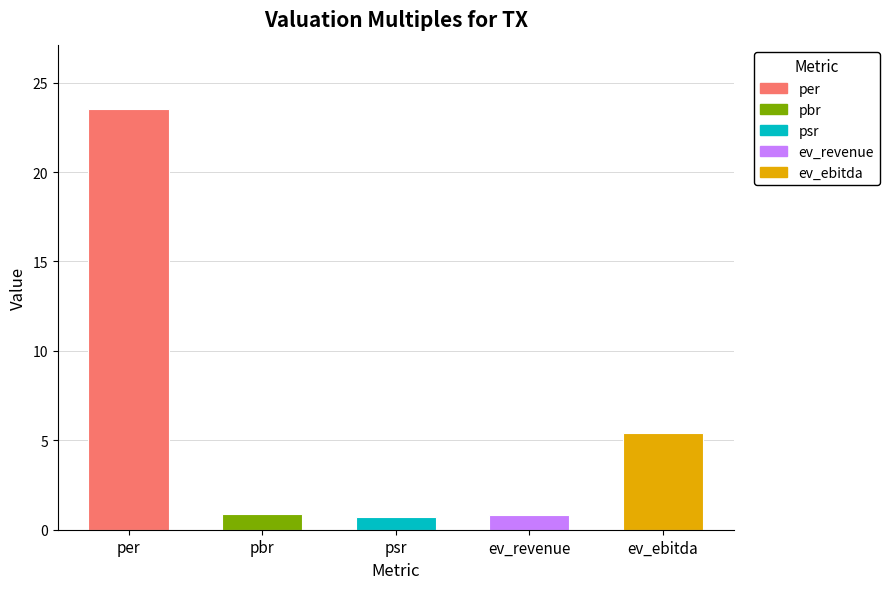

The value at ev_revenue is 0.8. True or false?

True